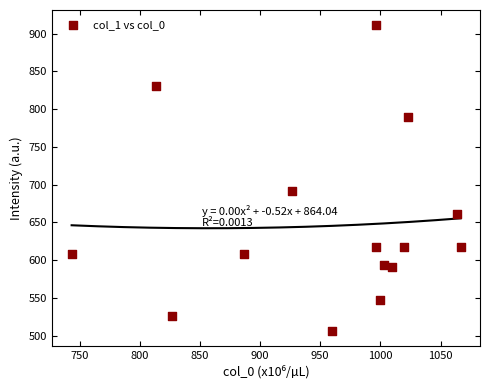

What is the range of X values (max minus min)?

323.3